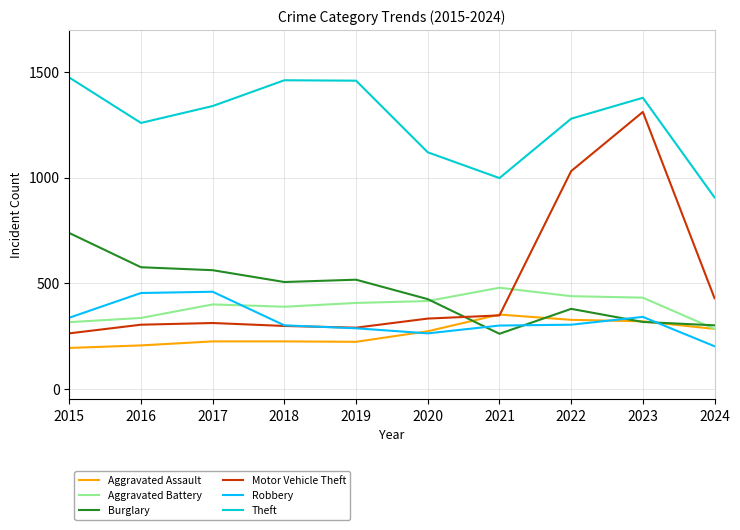

In Theft, how many points are higher than both neighbors (excluding endpoints)?

2